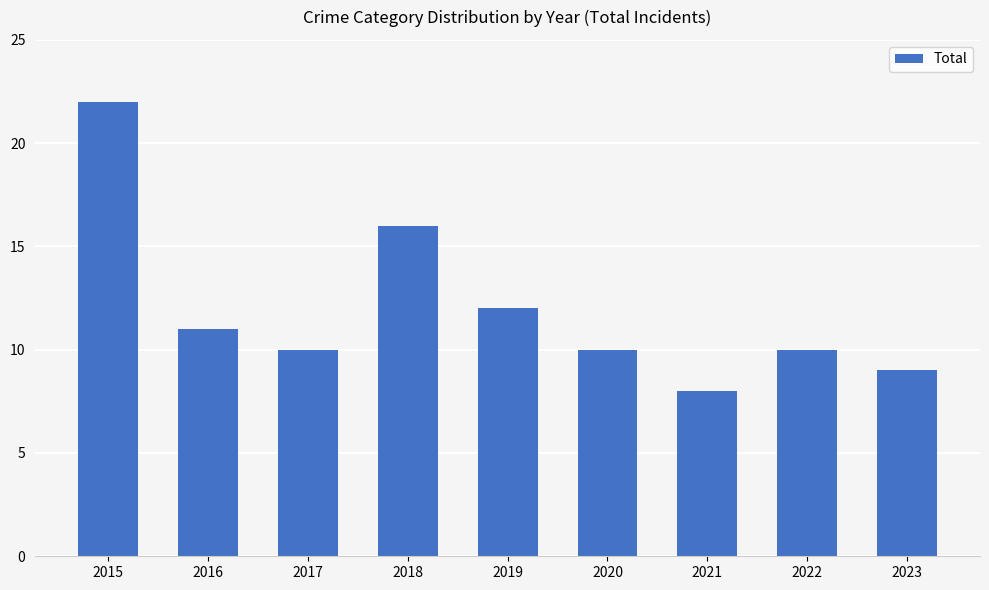

Read the value at 2023, to the nearest 5.

10